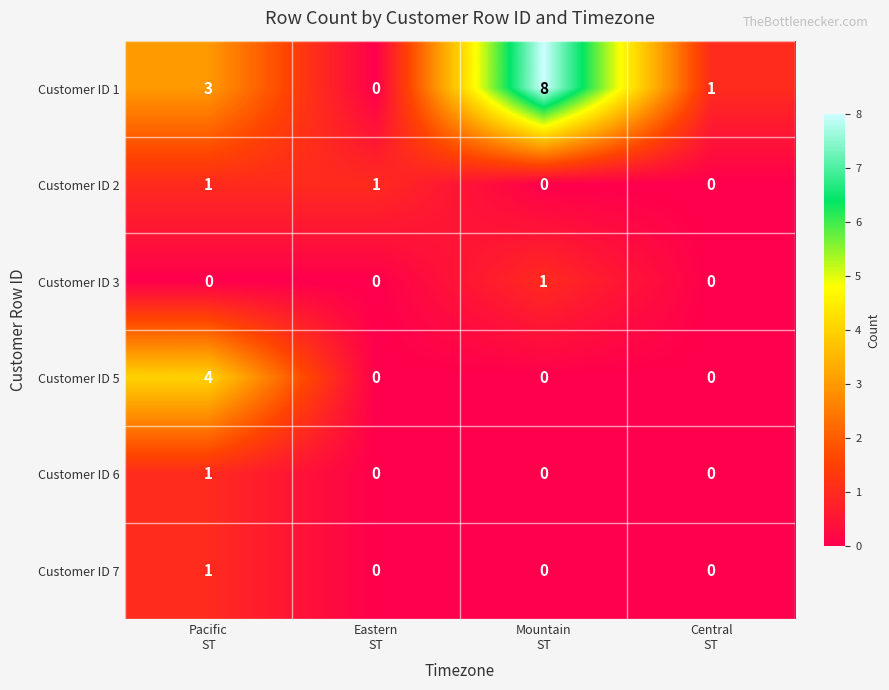

What is the greatest value displayed?

8